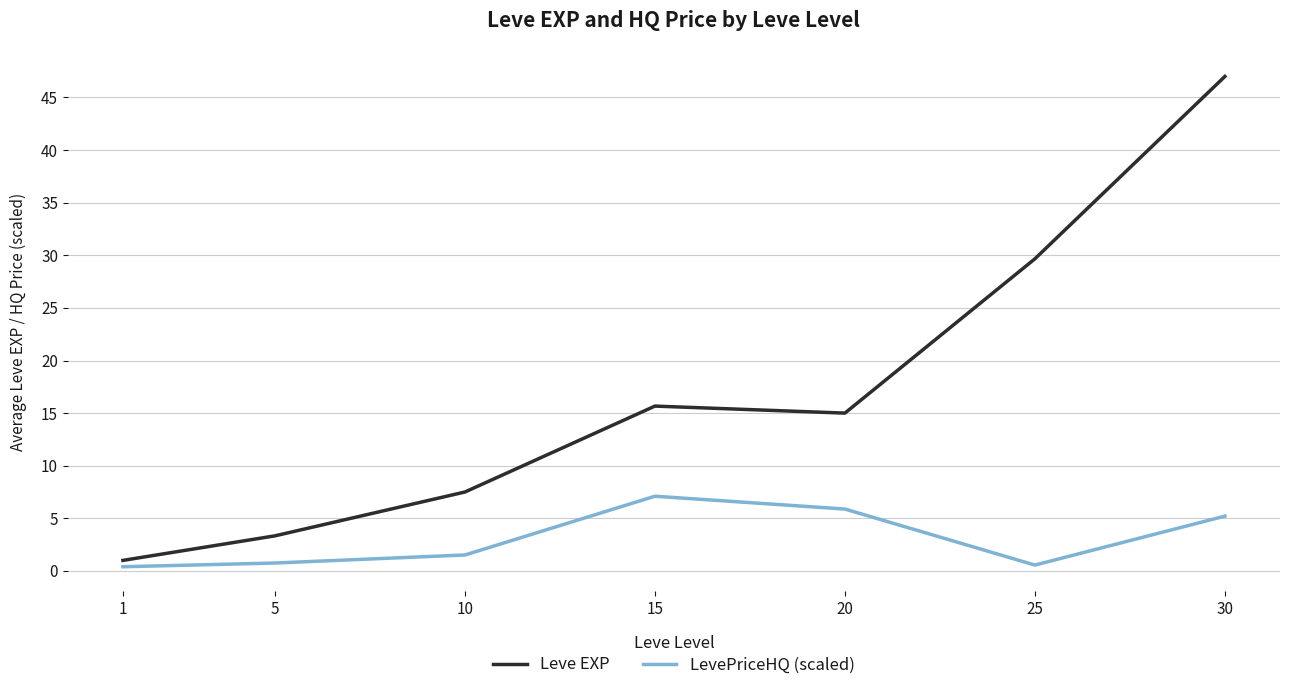

The value of Leve EXP at 20 is 24.7. True or false?

False